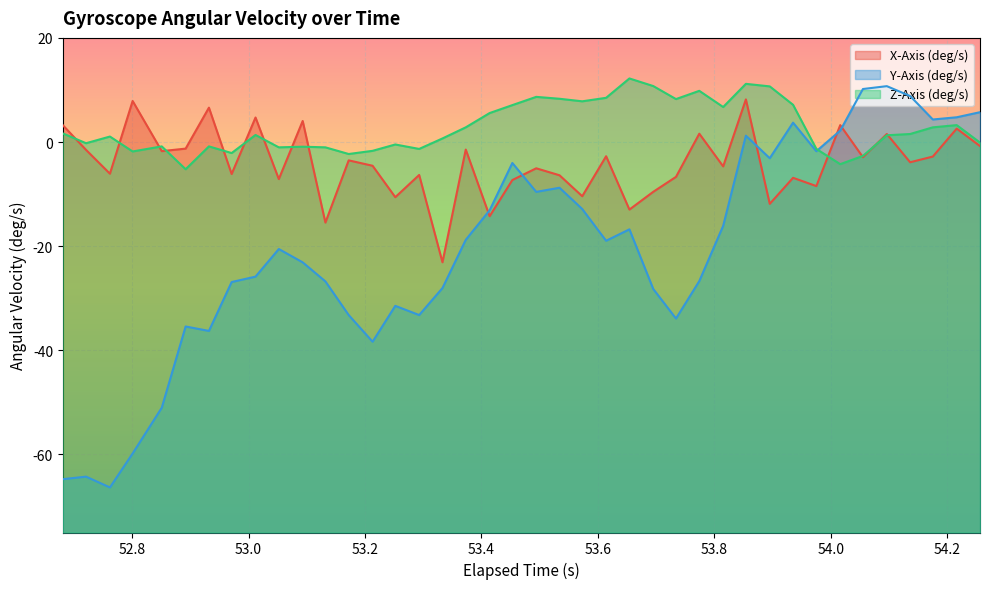

Which series ends up on top after the final intersection of X-Axis (deg/s) and Y-Axis (deg/s)?

Y-Axis (deg/s)